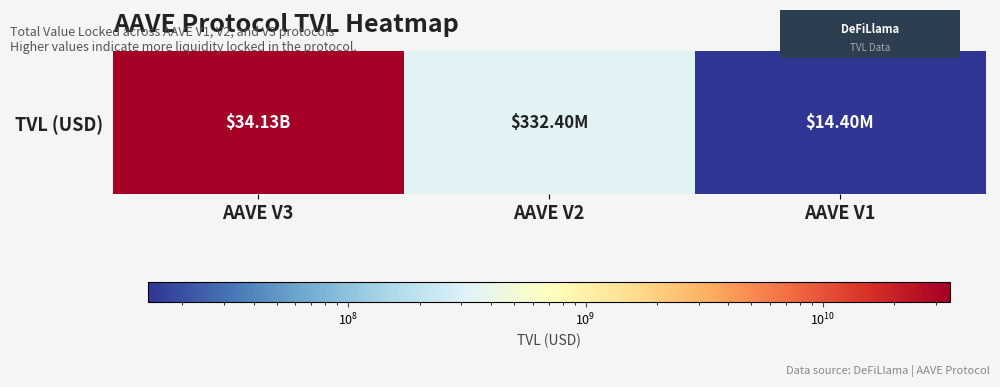

What is the ratio of the value at AAVE V2 to the value at AAVE V1?

23.1